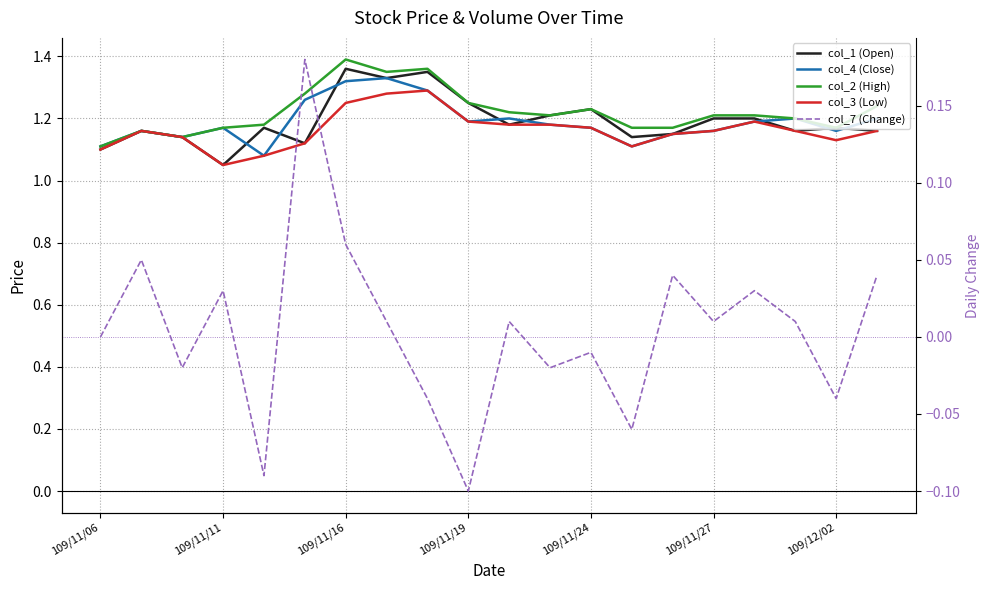

What is the average value of the col_2 (High) series?

1.2